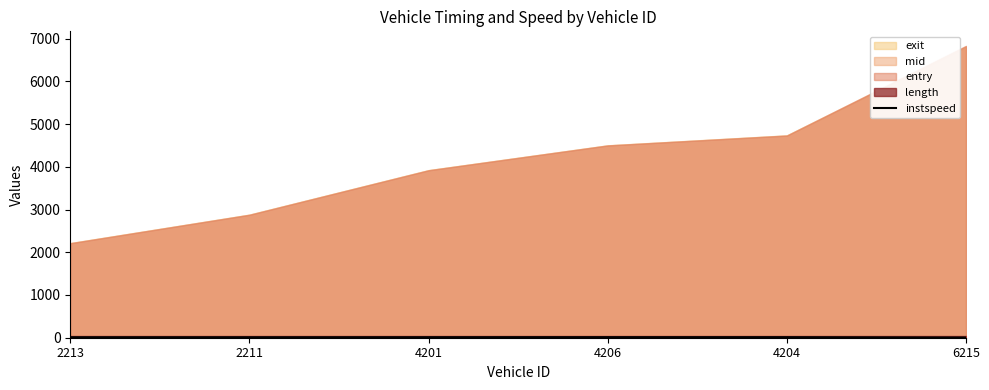

The instspeed series shows 13.1 at 4206. True or false?

True